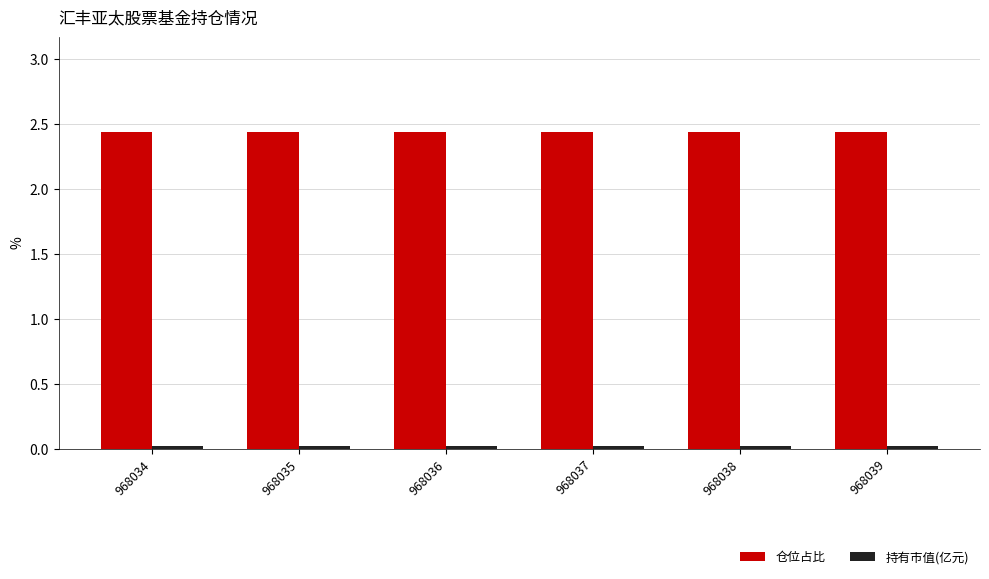

What is the sum of all 仓位占比 values?

14.6